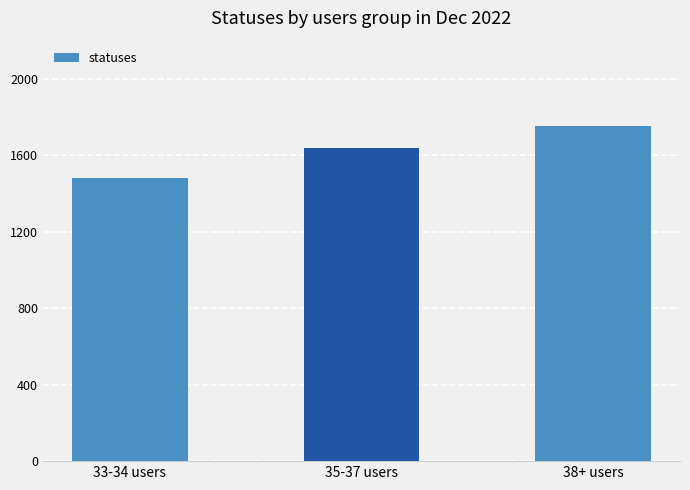

Count the values in the range 1479 to 1753.

3